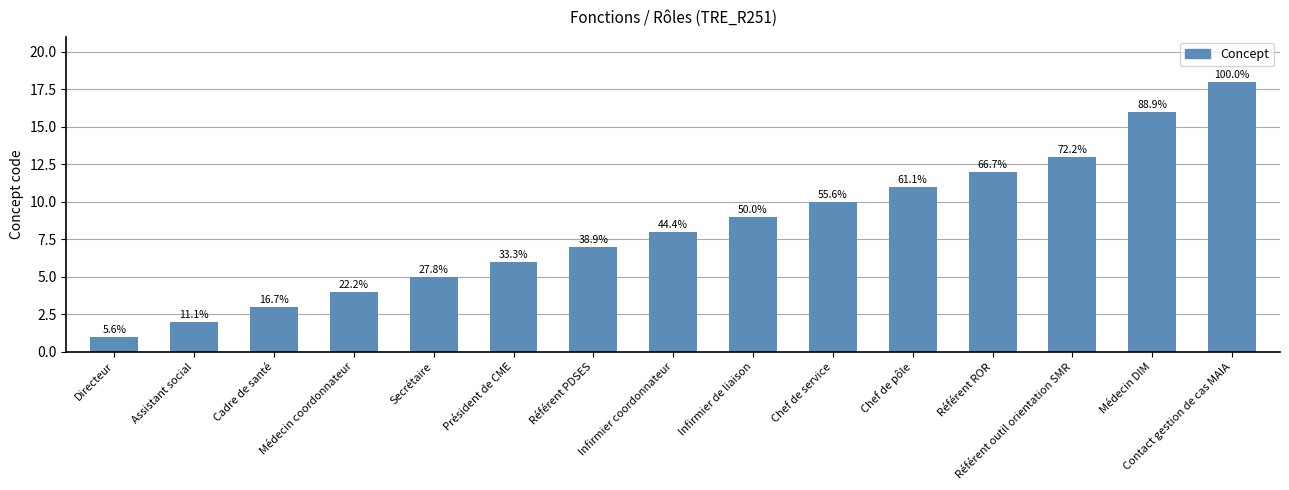

Are the bars horizontal?

No